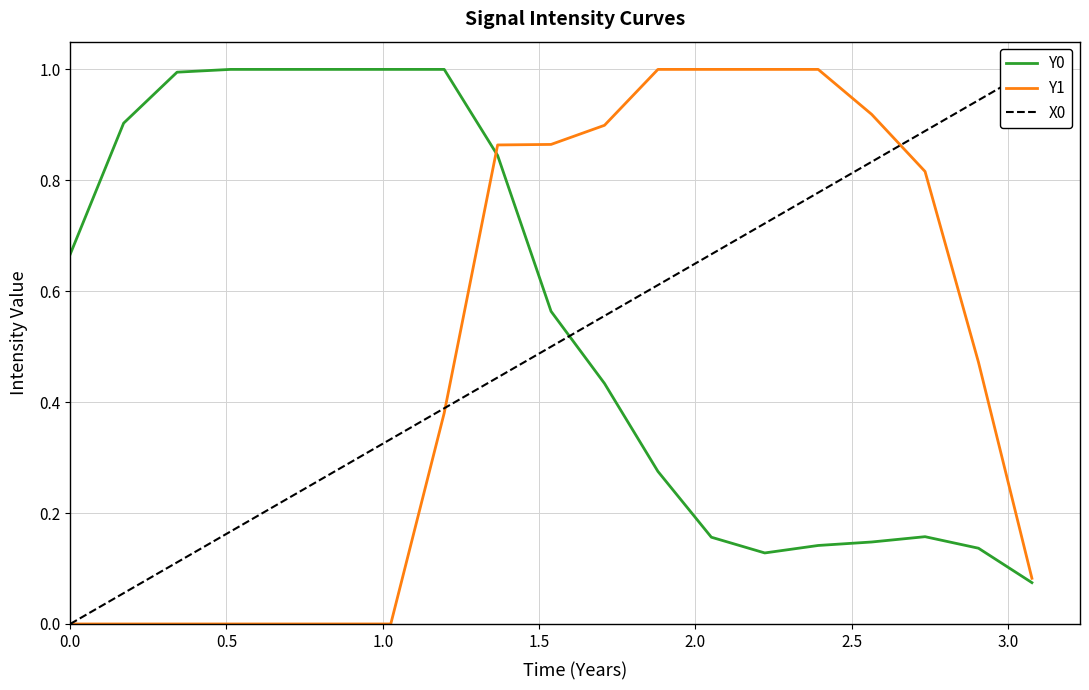

Rank the series by their maximum value, from lowest to highest.

Y0, Y1, X0